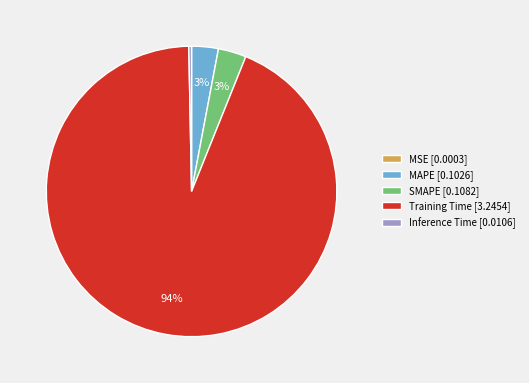

Which has a higher value, Training Time [3.2454] or MAPE [0.1026]?

Training Time [3.2454]